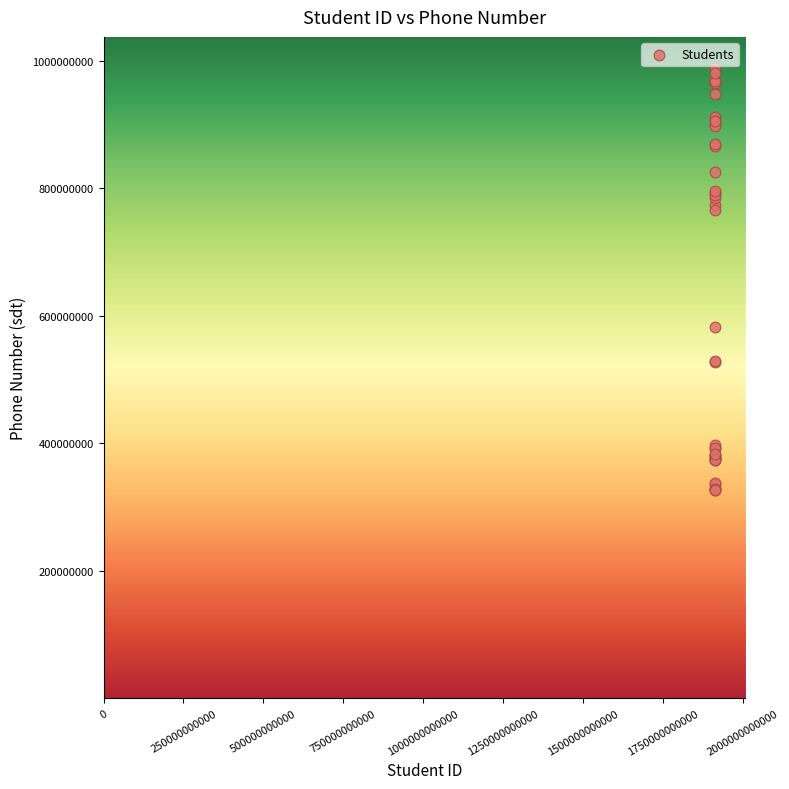

What Y value in the scatter plot is closest to 657727321?

582036923